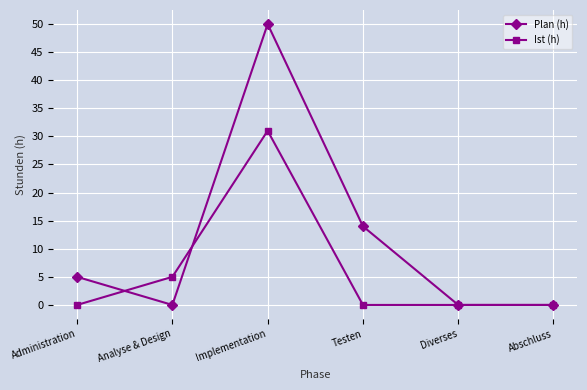

At which label is Ist (h) closest to 15?

Analyse & Design